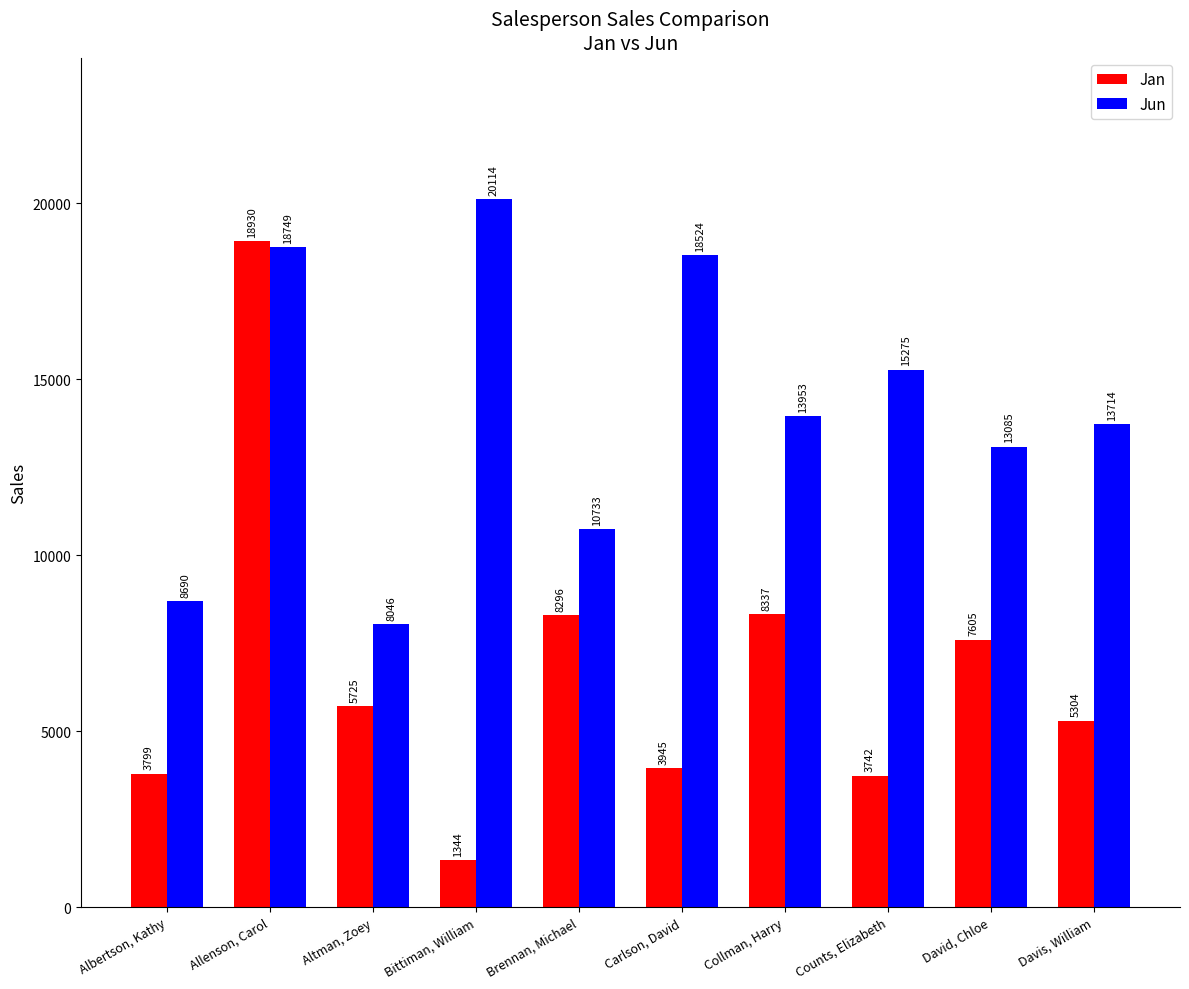

Which series changed the most between Carlson, David and Collman, Harry?

Jun